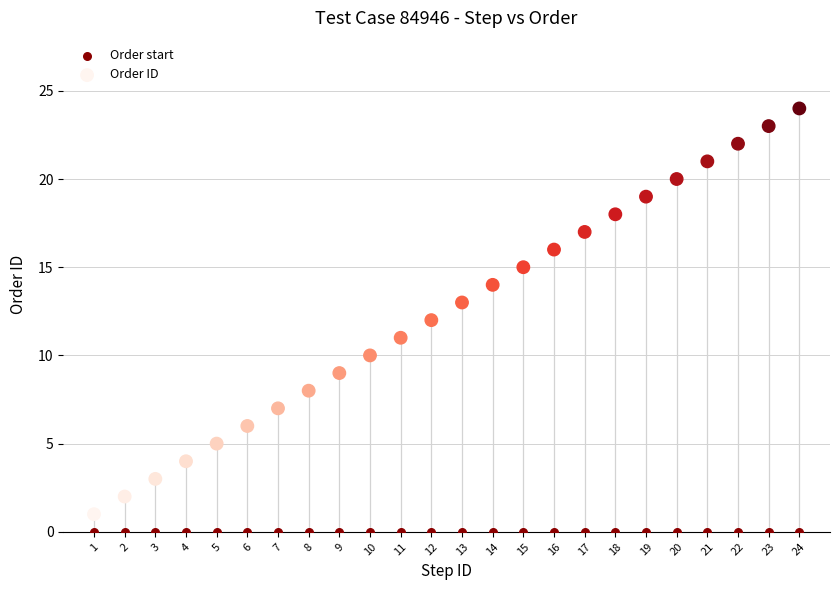

Which series contains the highest Y value?

Order ID